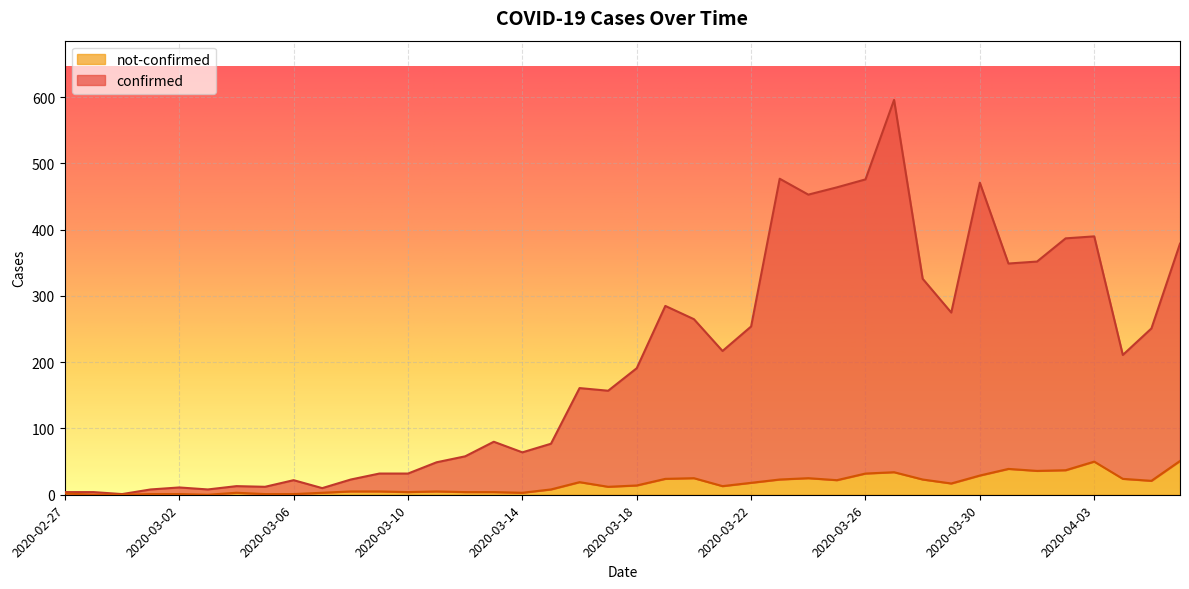

The value of confirmed at 2020-04-06 is 379. True or false?

True